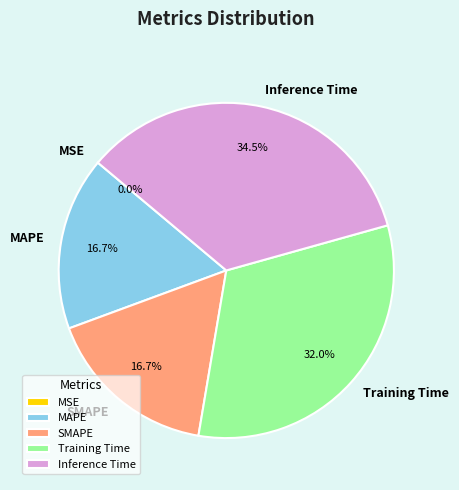

To the nearest percent, what is the combined percentage of Inference Time and Training Time?

67%